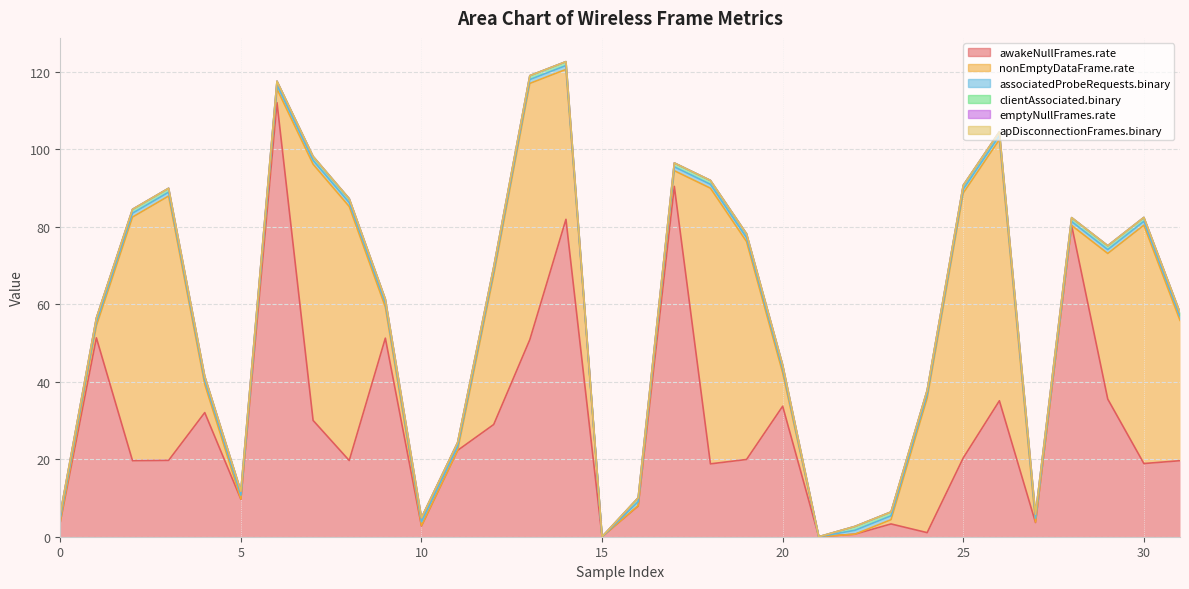

Where is the first local maximum for awakeNullFrames.rate?

1